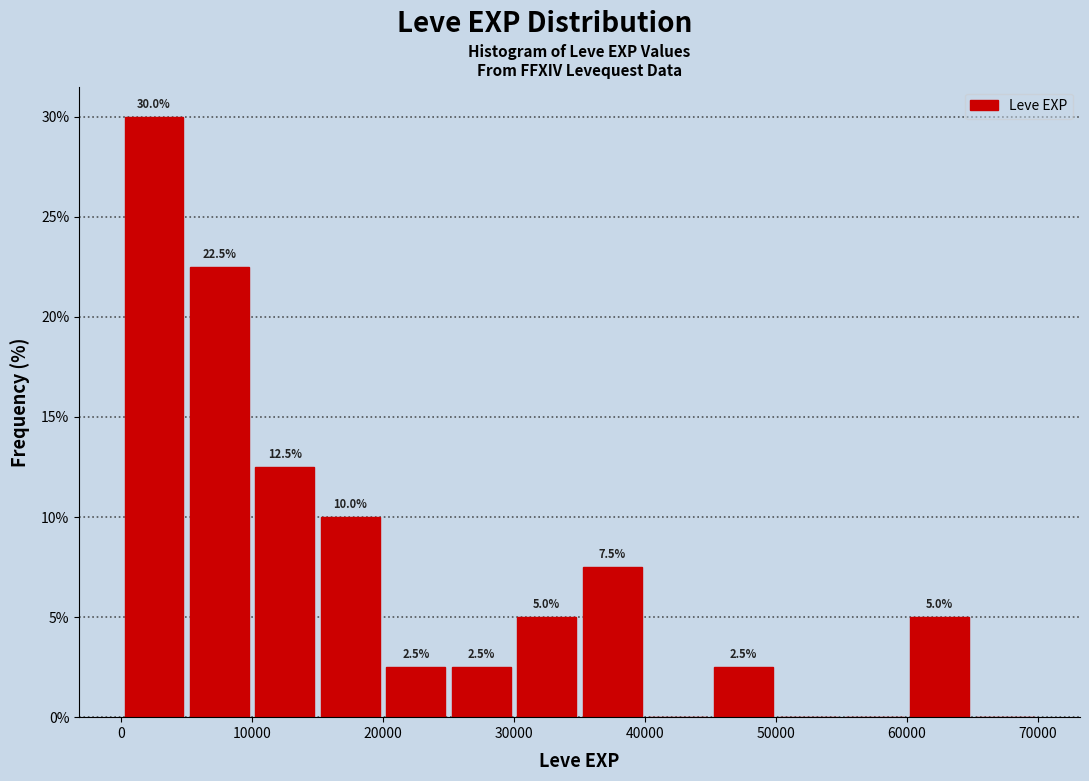

Which range on the x-axis has the tallest bar?

0 to 5000